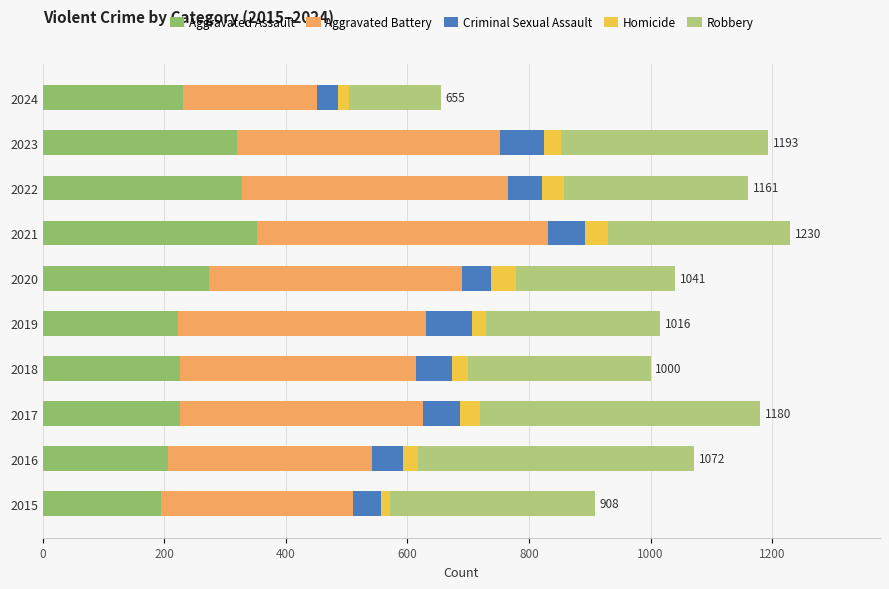

At how many categories does at least one series exceed 405?

7